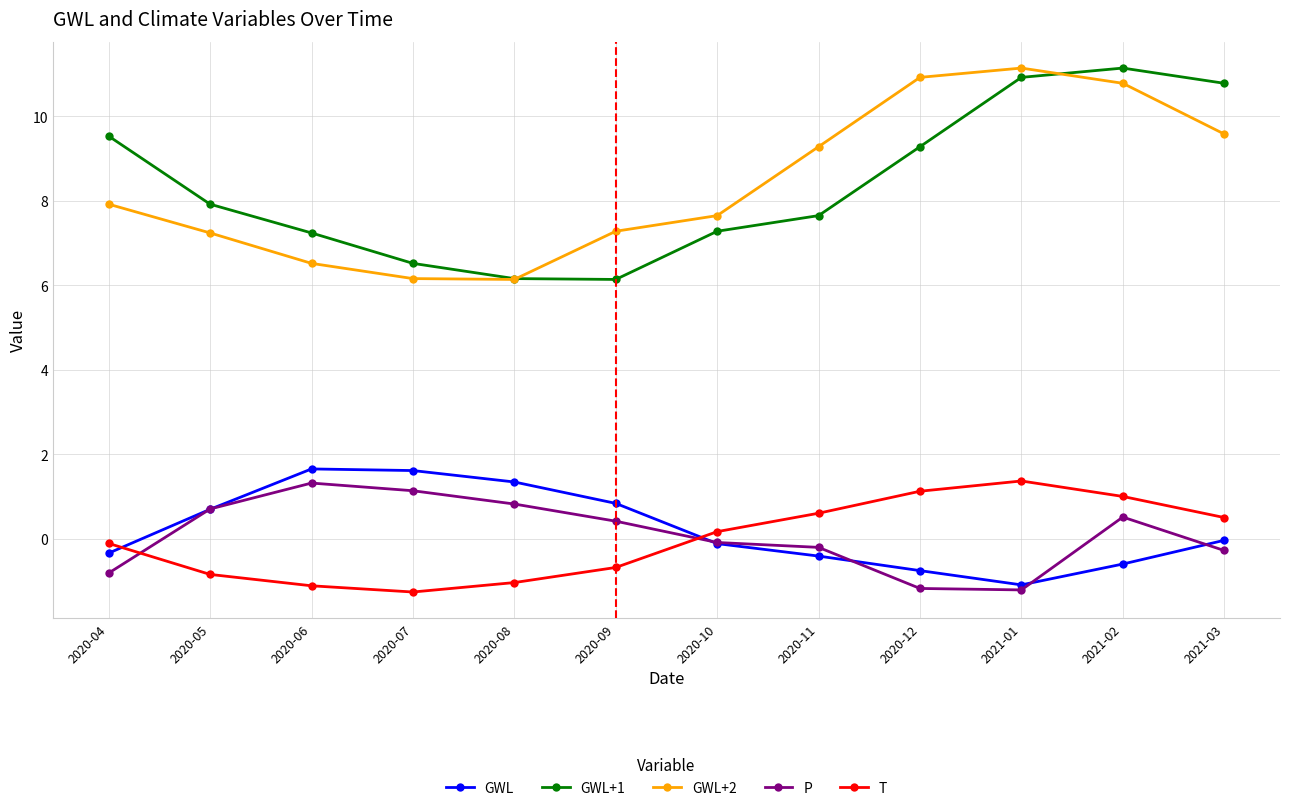

What are all the series names shown in the legend?

GWL, GWL+1, GWL+2, P, T